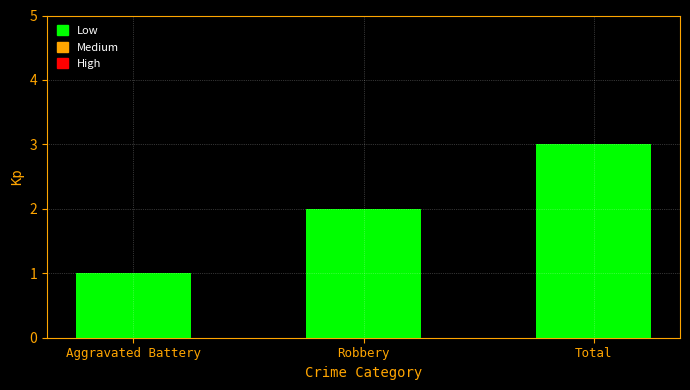

Are the bars horizontal?

No